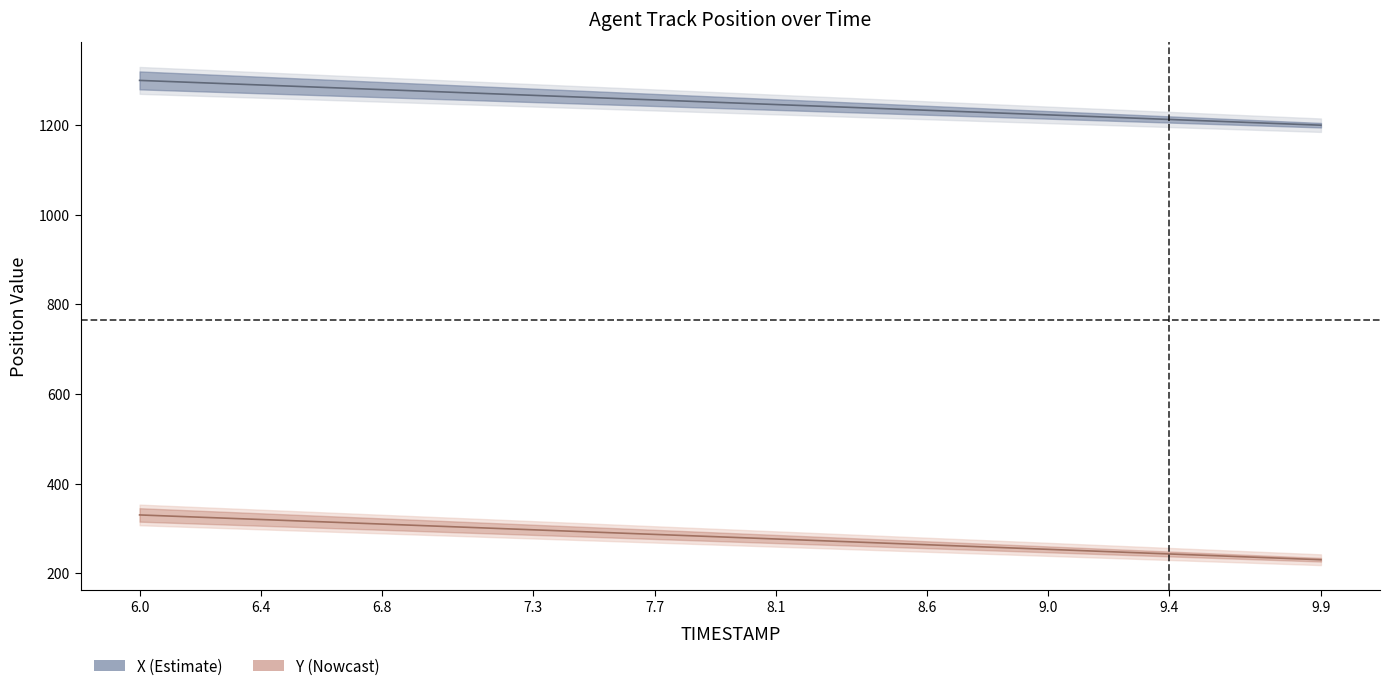

Which series has the widest spread of values?

X